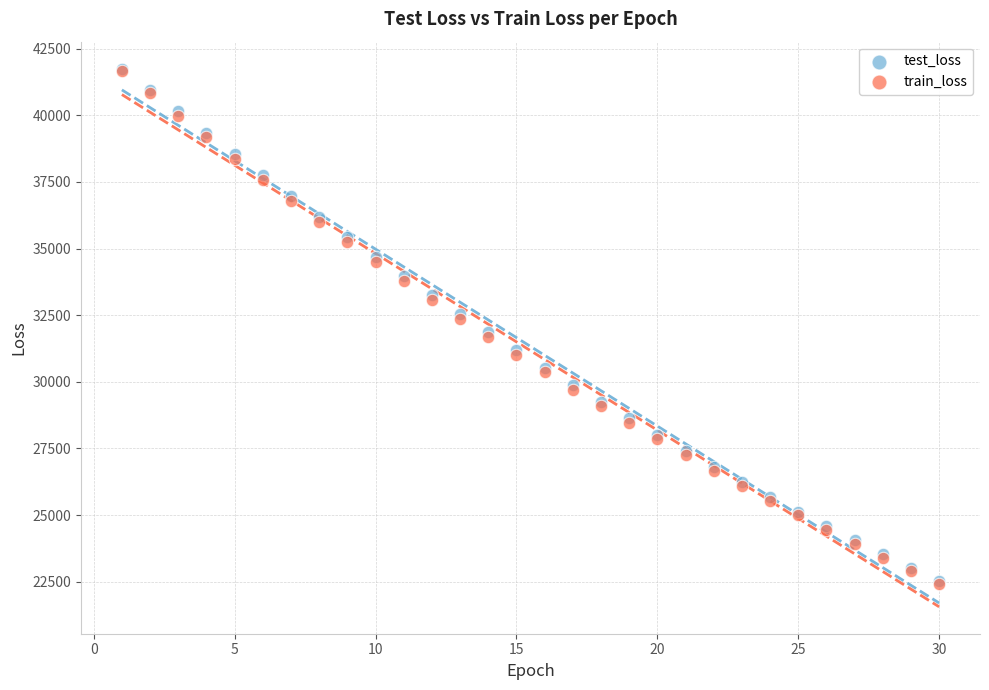

Which series has the widest spread of Y values?

train_loss